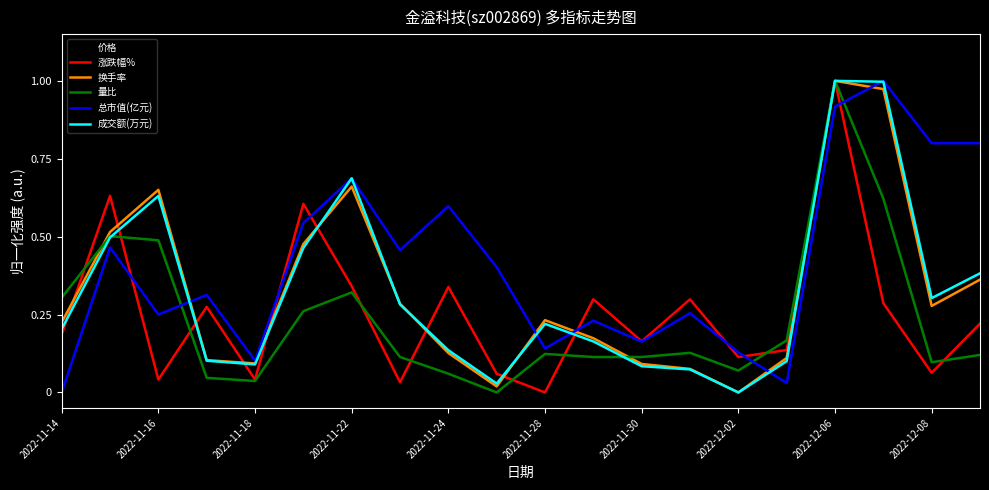

Which series ends up on top after the final intersection of 量比 and 总市值(亿元)?

总市值(亿元)